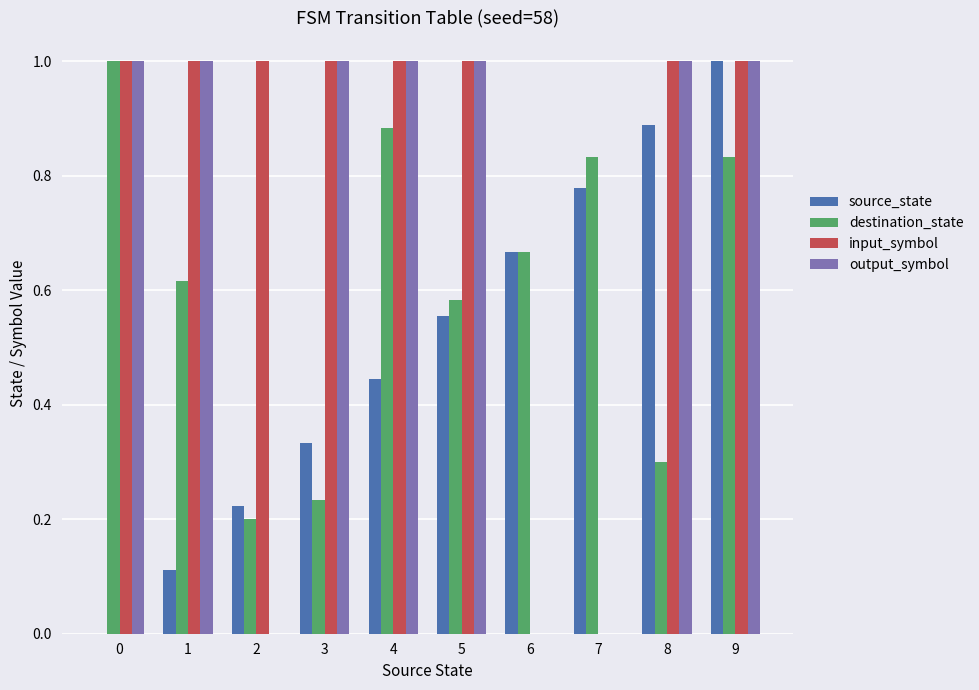

Which series changed the most between 2 and 7?

input_symbol